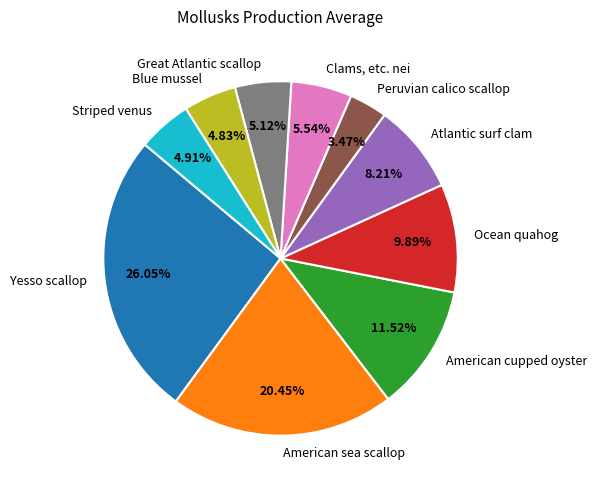

Count the number of slices in the pie.

10